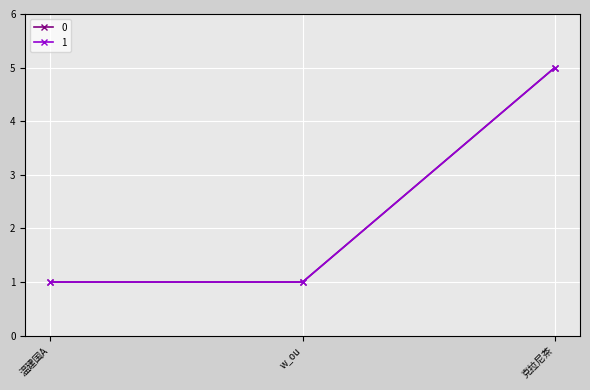

What is the difference between the 1 values at 温建国A and 克拉尼茶?

4